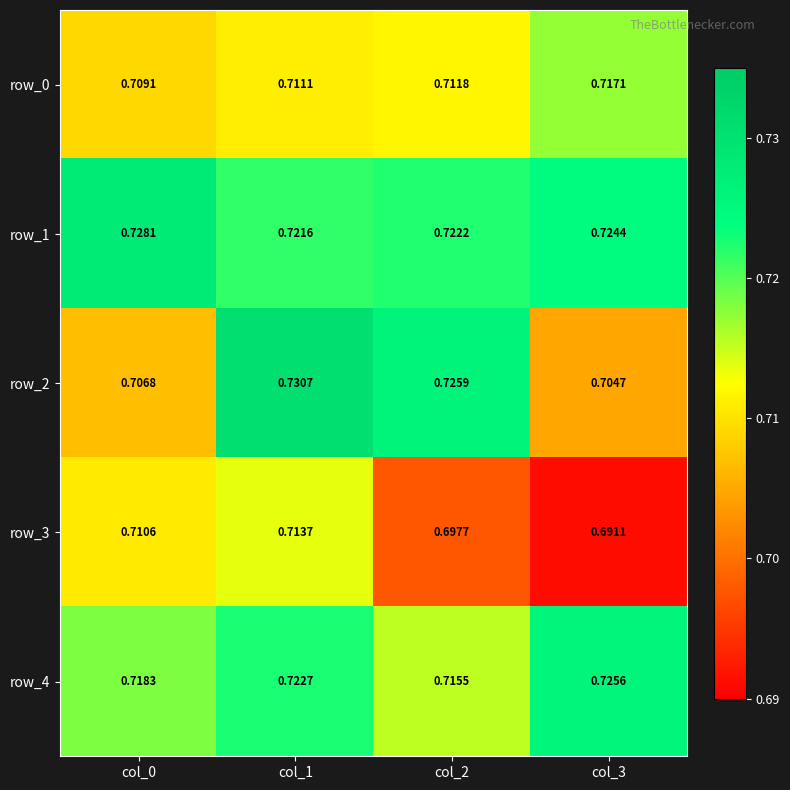

True or false: row_4 has a value of 1.2 at col_1.

False